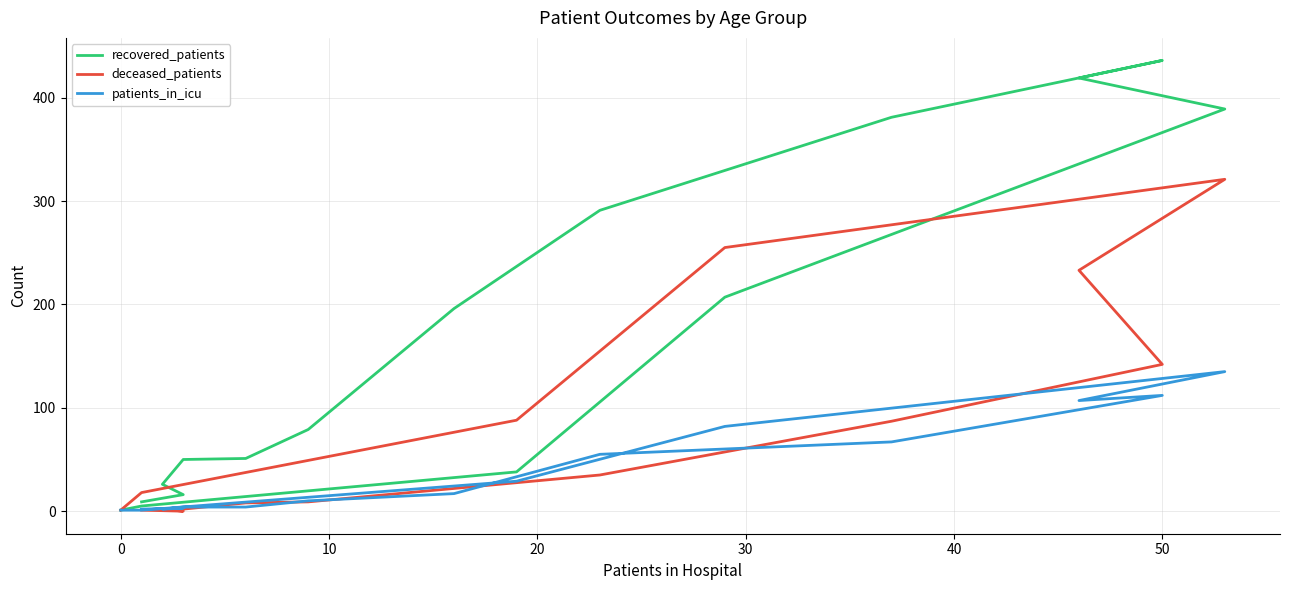

Which has a higher value, 10 or 8?

10